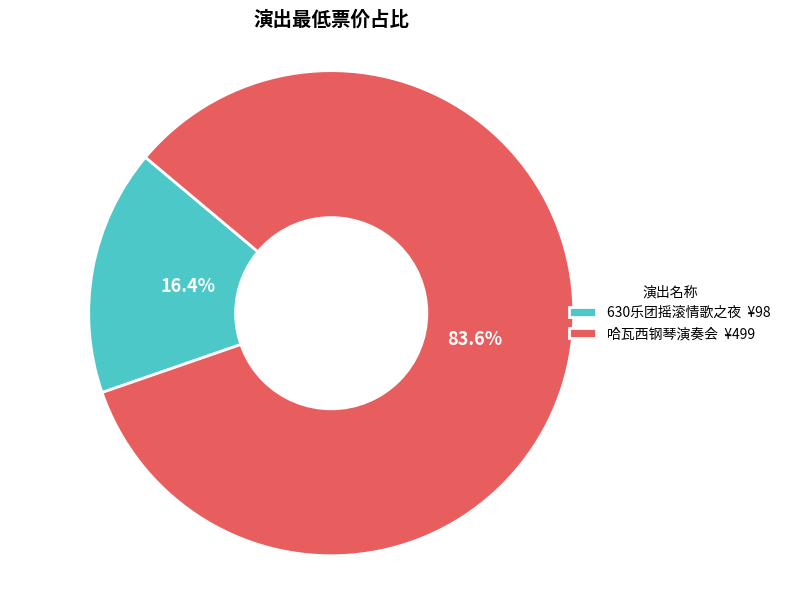

Approximately how many times larger is the value at 哈瓦西钢琴演奏会 ¥499 compared to 630乐团摇滚情歌之夜 ¥98?

5.1